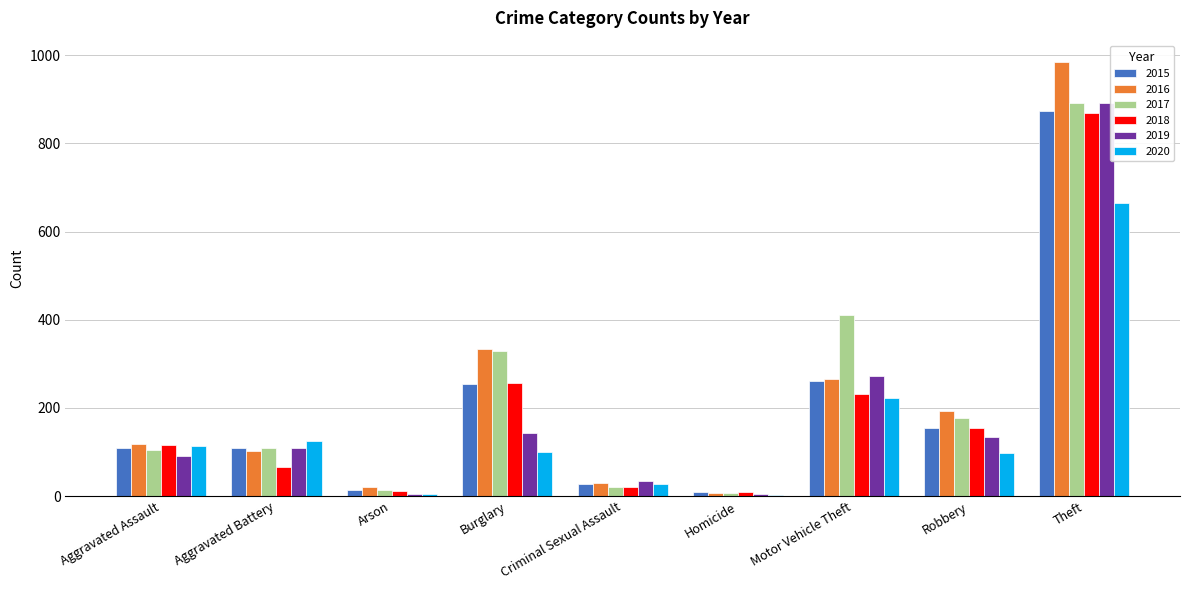

What are all the series names shown in the legend?

2015, 2016, 2017, 2018, 2019, 2020